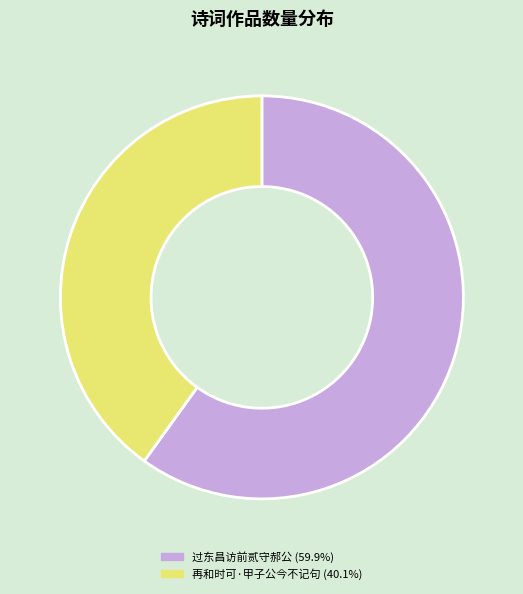

Is there a majority slice in this chart?

Yes